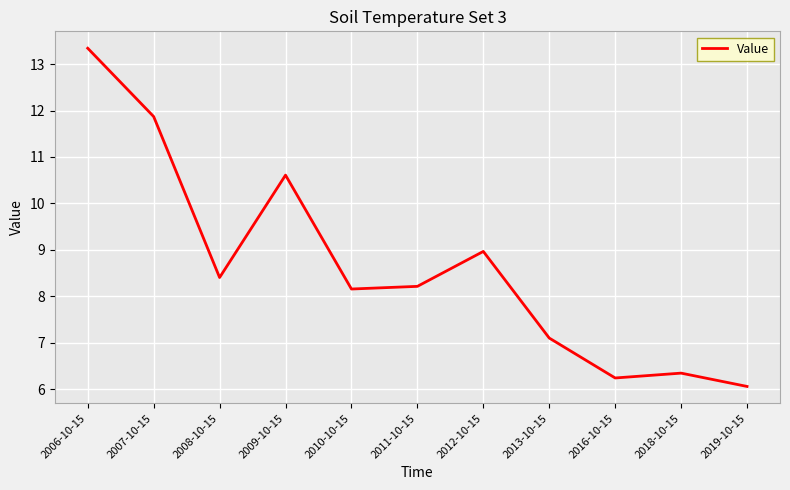

Reading left to right, extract all data points from this chart.

2006-10-15=13.3	2007-10-15=11.9	2008-10-15=8.4	2009-10-15=10.6	2010-10-15=8.2	2011-10-15=8.2	2012-10-15=9.0	2013-10-15=7.1	2016-10-15=6.2	2018-10-15=6.3	2019-10-15=6.1